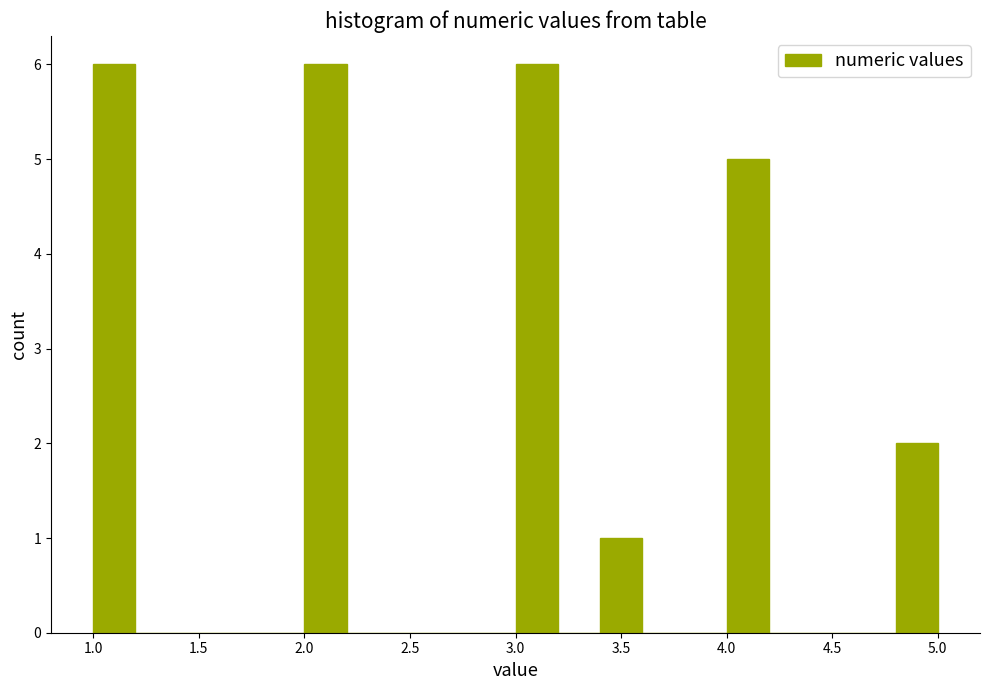

What is the height of the bar covering 3.4 to 3.6 on the x-axis? The values are not printed on the chart, so give them approximately, as read against the axis.

1